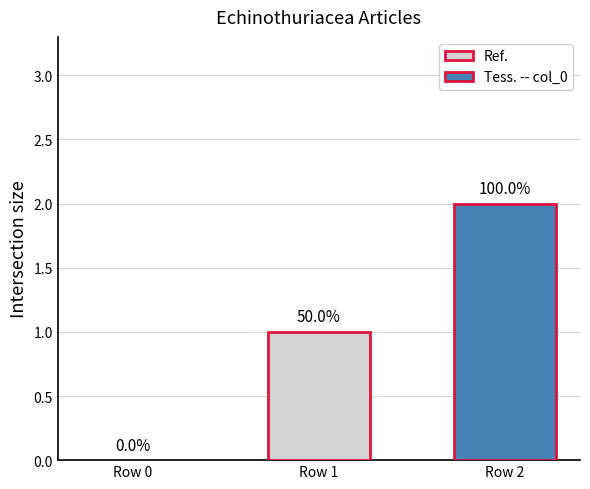

How many groups of bars are there?

1